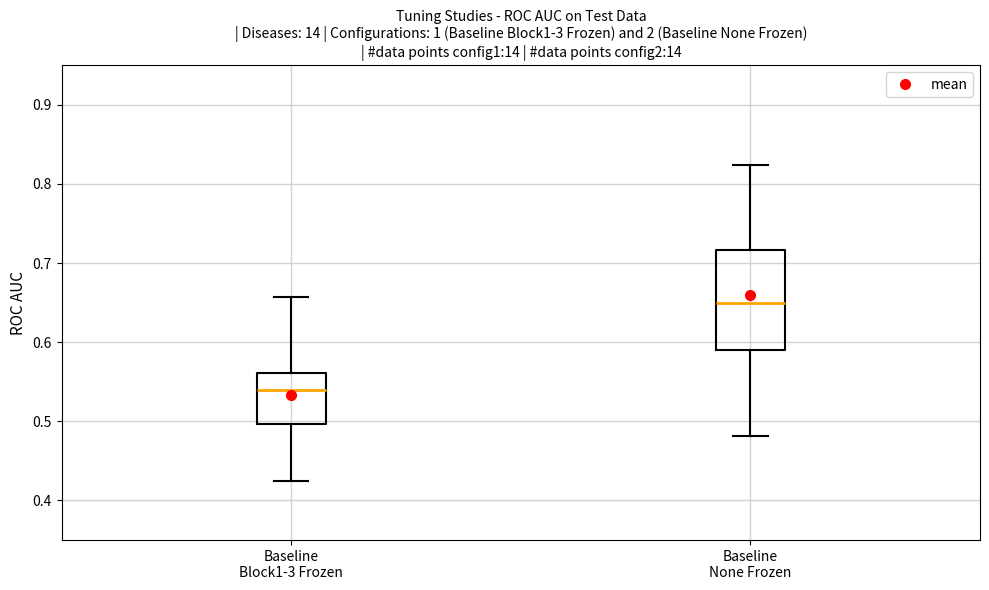

Which box is the tallest, from its lower edge to its upper edge?

Baseline None Frozen